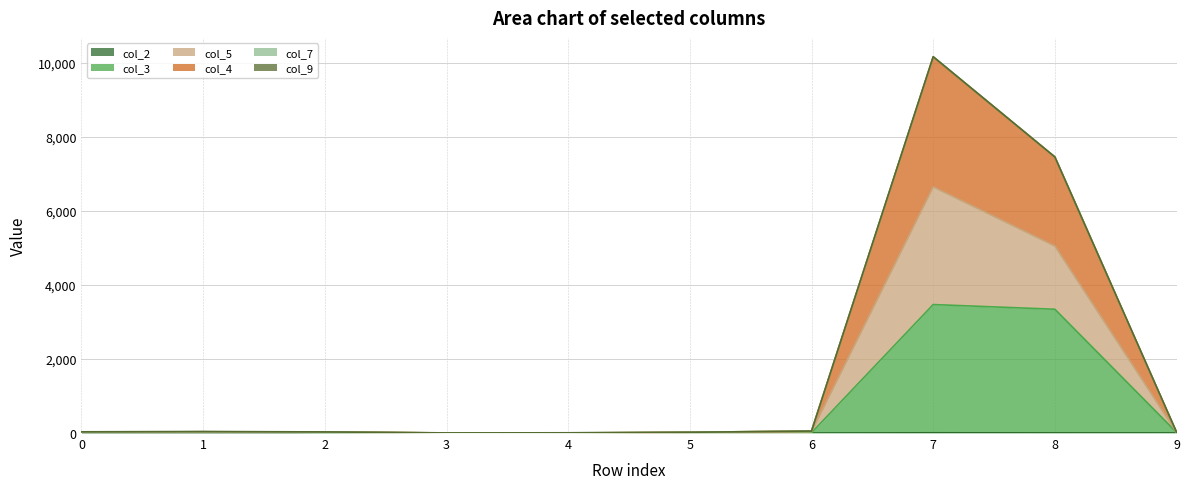

Is it true that col_2 equals -11 at 3?

False